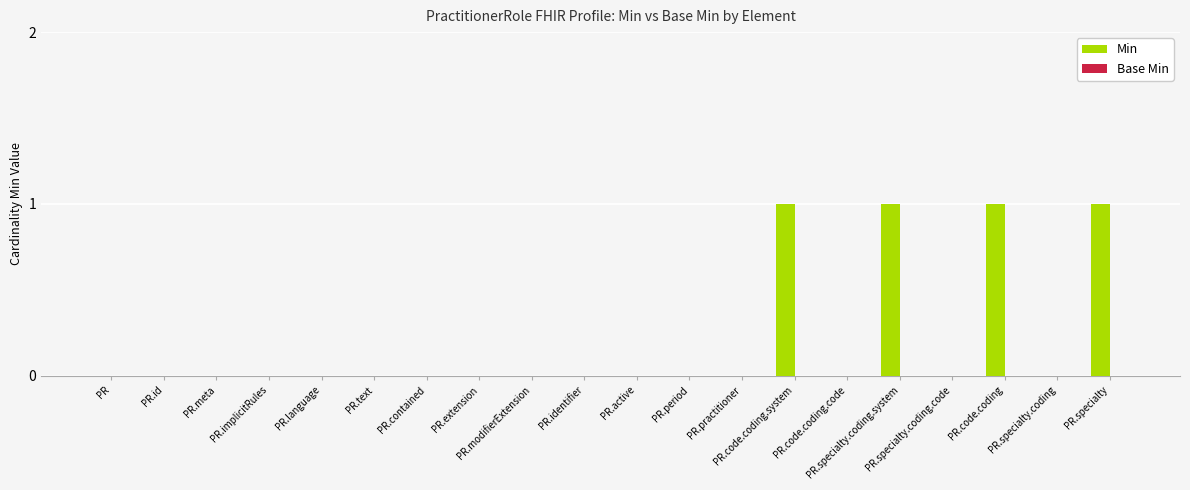

What is the sum of all values?

4